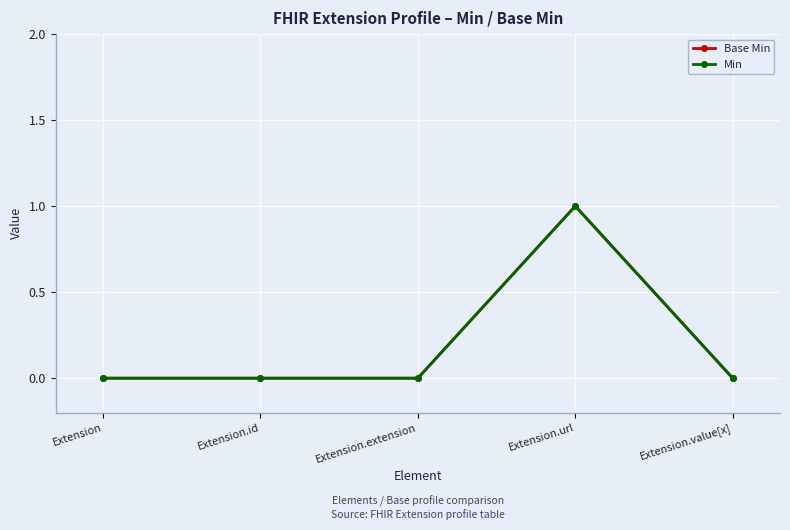

What is the label of the 3rd point from the right?

Extension.extension